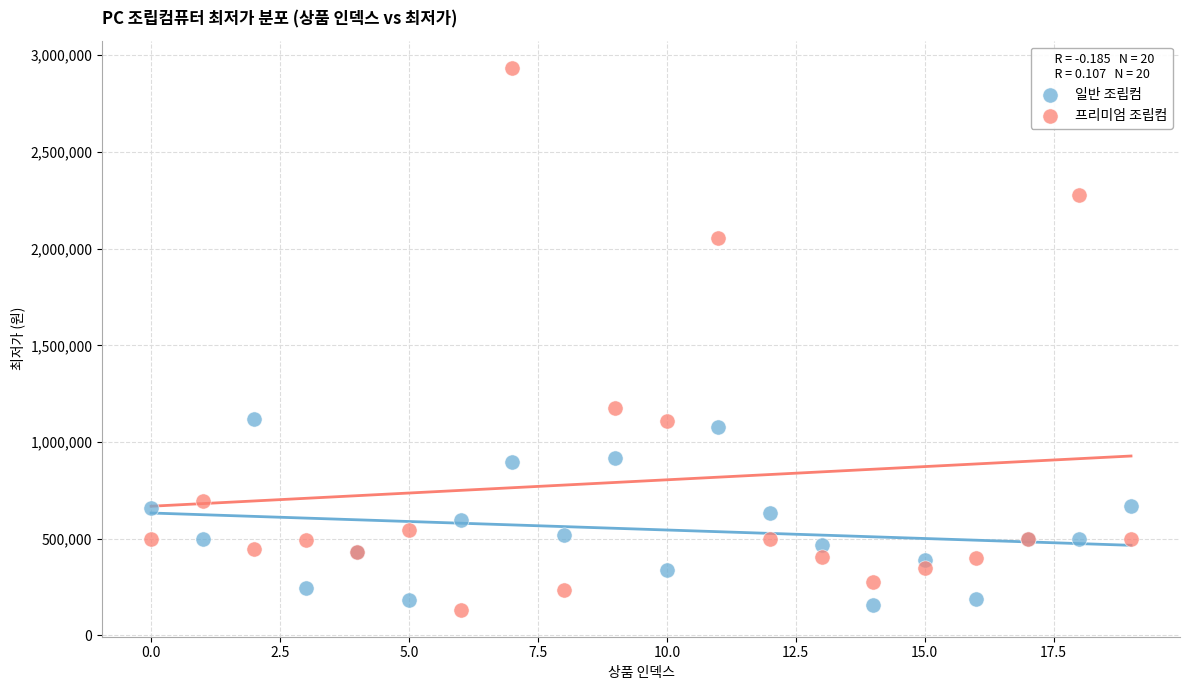

Which series has the widest spread of Y values?

프리미엄 조립컴